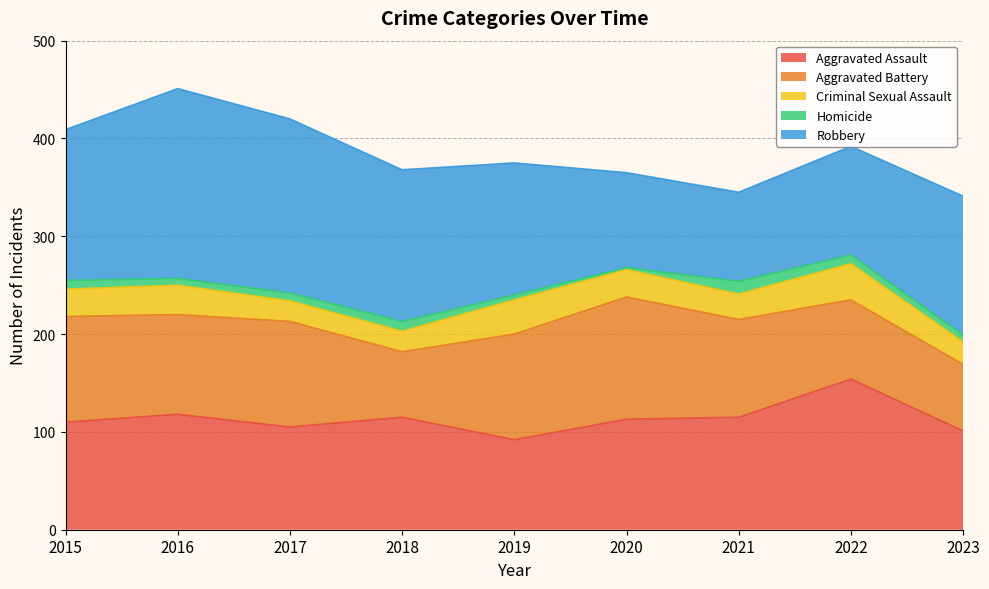

How many intersections are there between Aggravated Battery and Aggravated Assault?

4